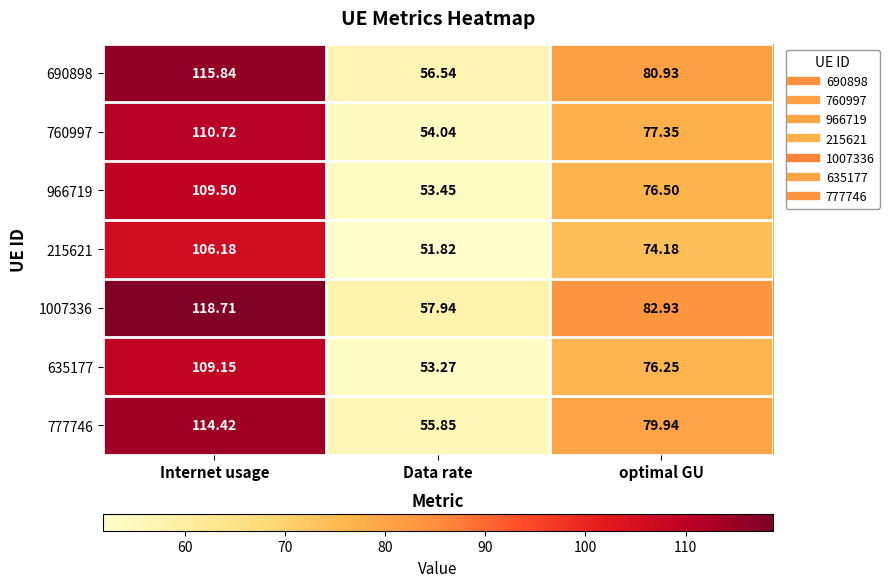

Rank the categories by 1007336 value from lowest to highest.

Data rate, optimal GU, Internet usage